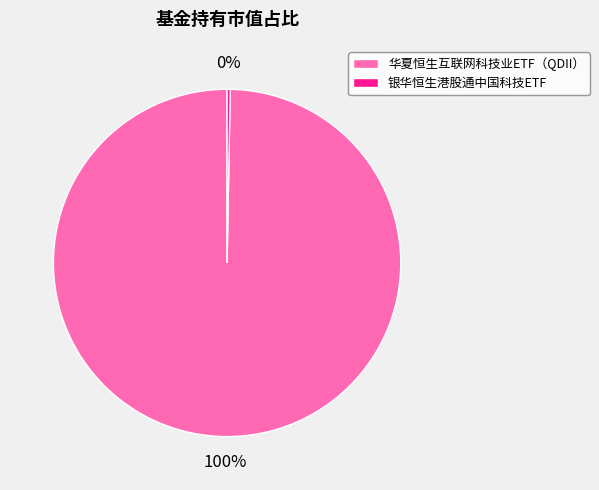

Is there a majority slice in this chart?

Yes